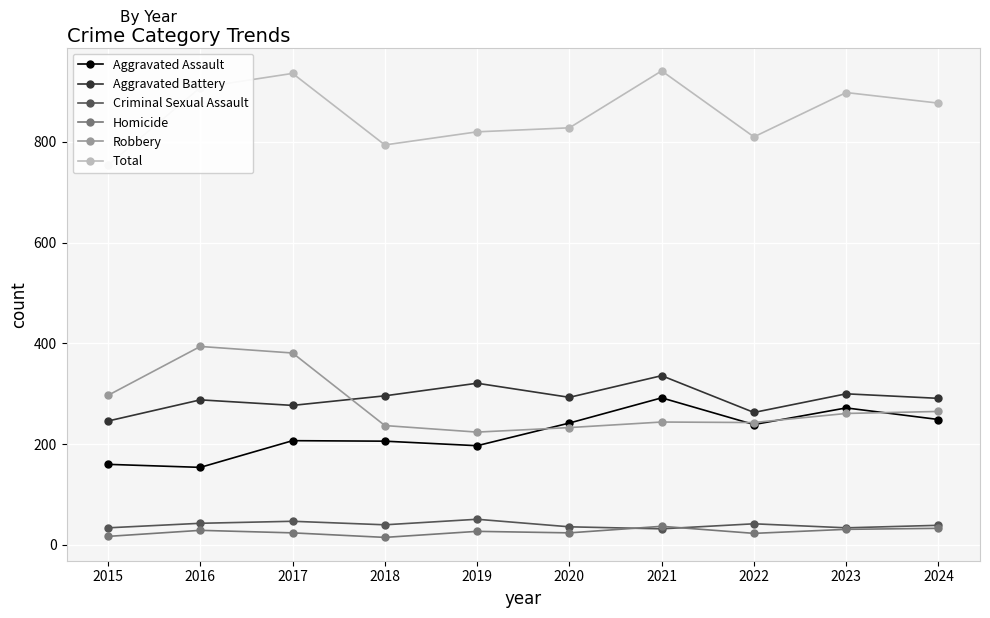

What is the difference between the Aggravated Assault values at 2022 and 2023?

33